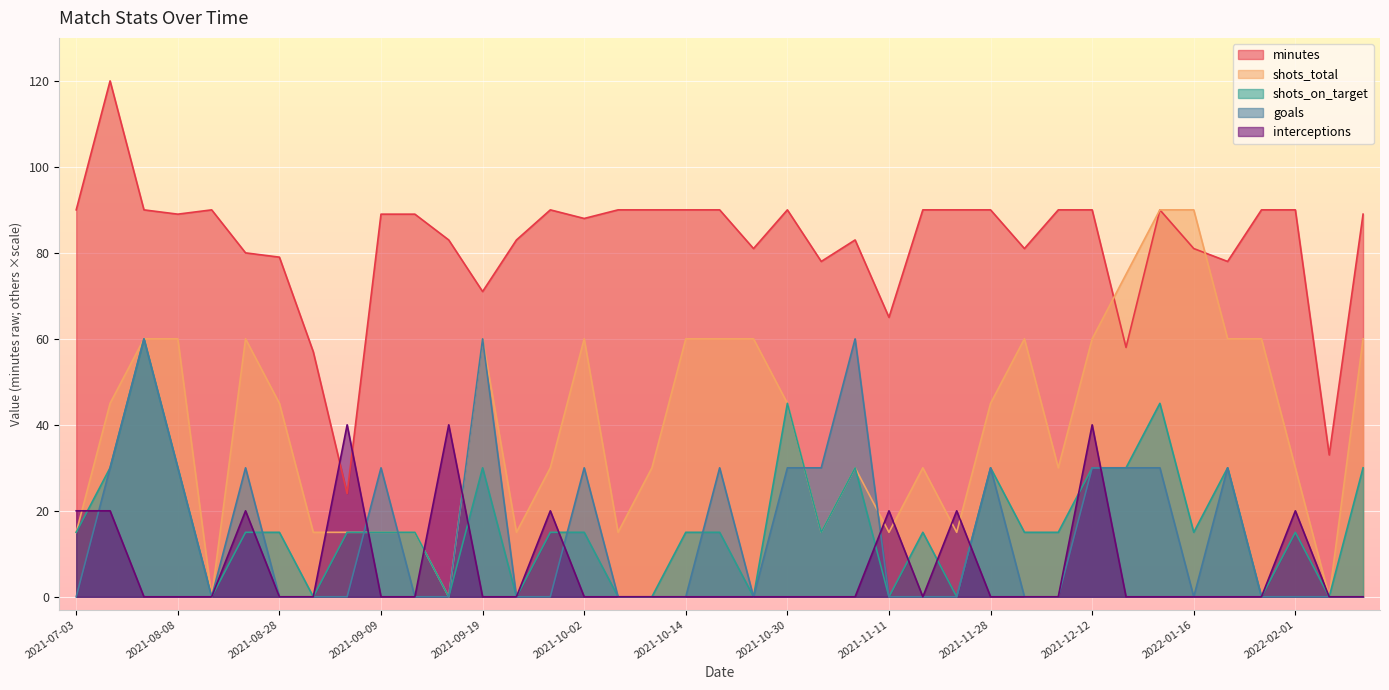

Rank the categories by minutes value from highest to lowest.

2021-07-06, 2021-07-03, 2021-07-09, 2021-08-15, 2021-09-28, 2021-10-07, 2021-10-10, 2021-10-14, 2021-10-19, 2021-10-30, 2021-11-16, 2021-11-24, 2021-11-28, 2021-12-07, 2021-12-12, 2022-01-08, 2022-01-28, 2022-02-01, 2021-08-08, 2021-09-09, 2021-09-11, 2022-02-10, 2021-10-02, 2021-09-15, 2021-09-24, 2021-11-07, 2021-10-23, 2021-12-03, 2022-01-16, 2021-08-22, 2021-08-28, 2021-11-03, 2022-01-23, 2021-09-19, 2021-11-11, 2021-12-19, 2021-09-02, 2022-02-06, 2021-09-05